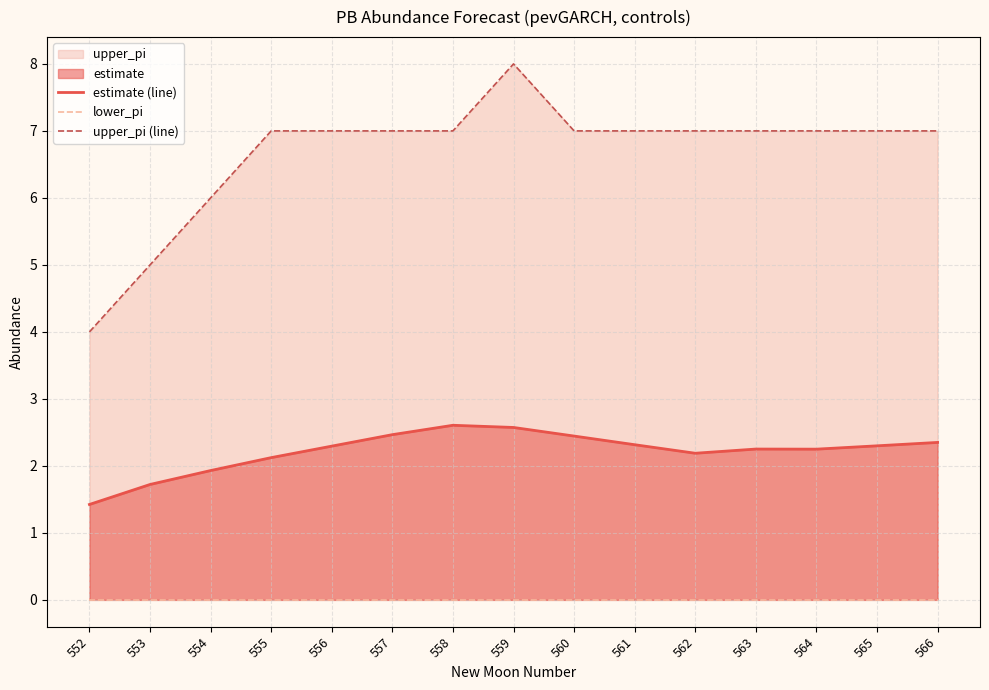

List the series in order of their overall mean, lowest first.

lower_pi, estimate (line), upper_pi (line)